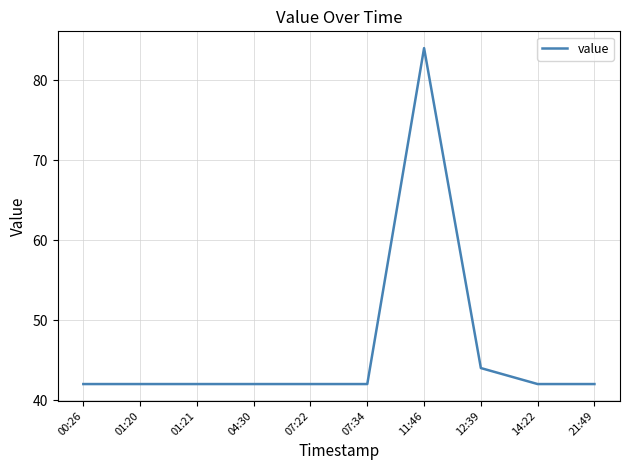

Reading left to right, extract all data points from this chart.

00:26=42	01:20=42	01:21=42	04:30=42	07:22=42	07:34=42	11:46=84	12:39=44	14:22=42	21:49=42